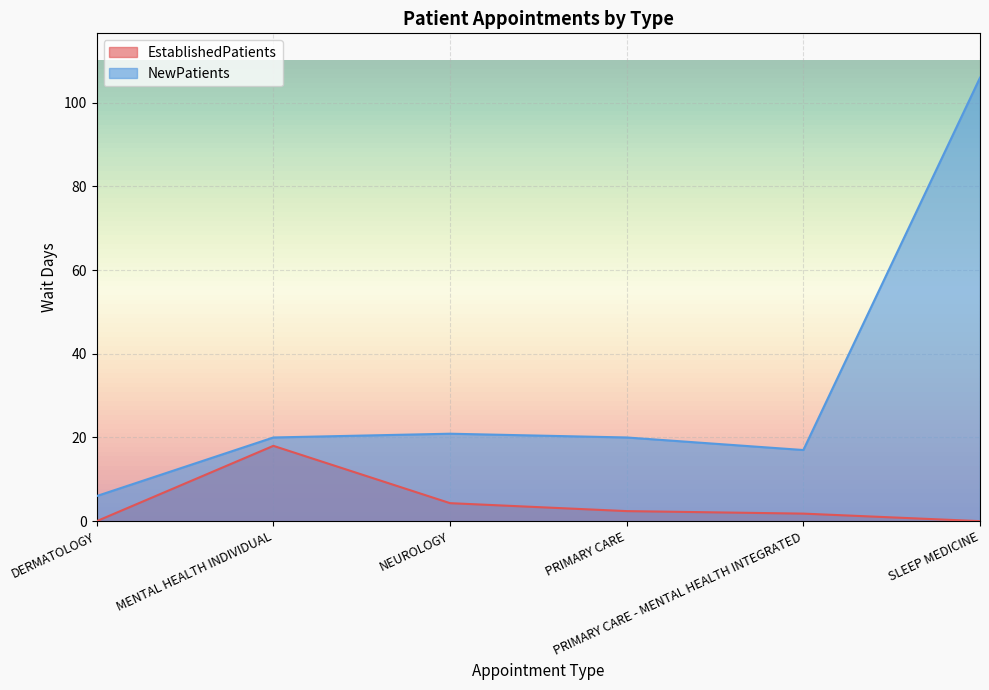

List the labels in order of EstablishedPatients value, smallest first.

DERMATOLOGY, SLEEP MEDICINE, PRIMARY CARE - MENTAL HEALTH INTEGRATED, PRIMARY CARE, NEUROLOGY, MENTAL HEALTH INDIVIDUAL